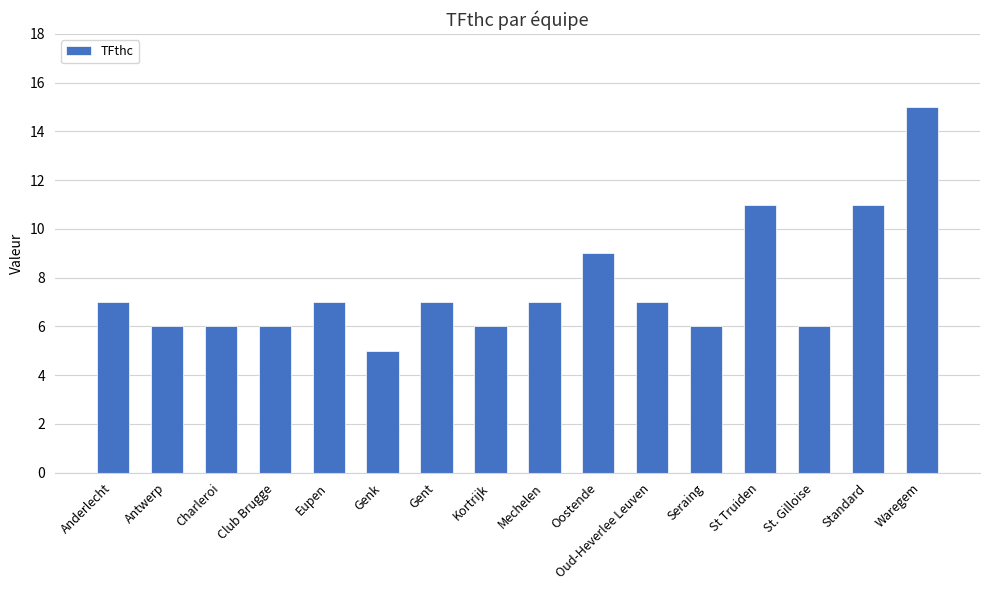

What is the greatest value displayed?

15